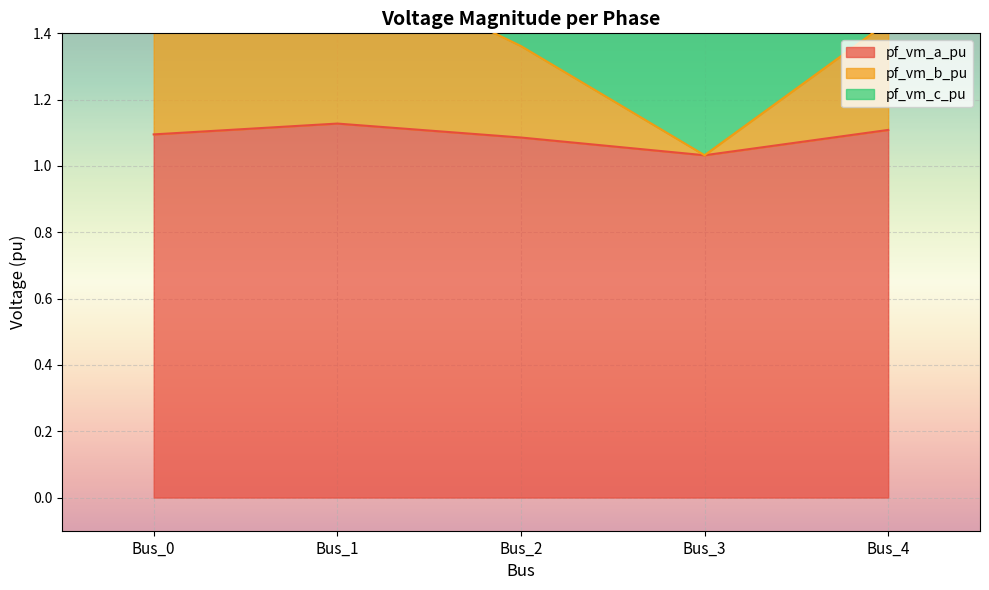

Is it true that pf_vm_a_pu equals 1.1 at Bus_2?

True